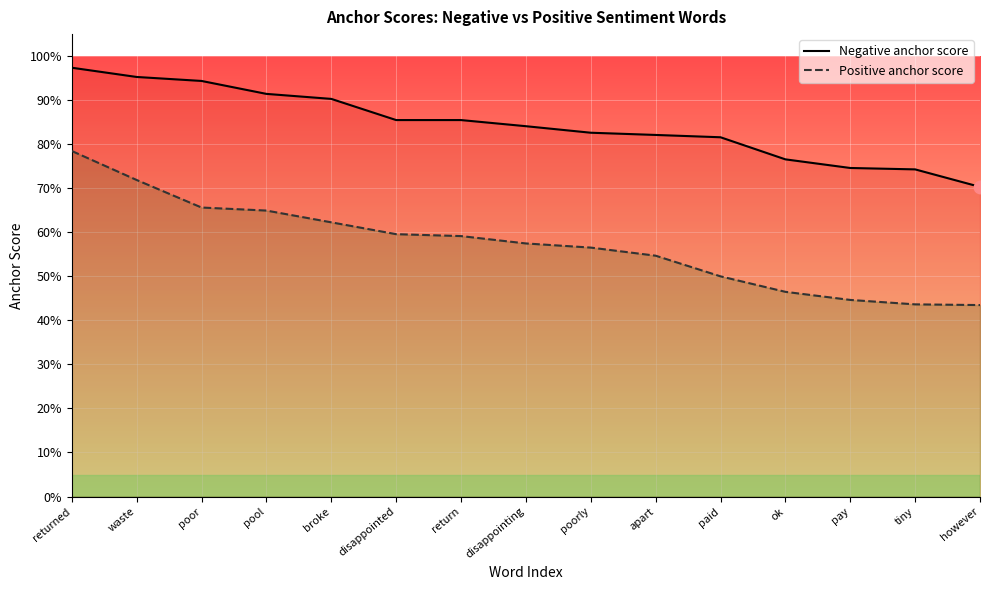

Which series has the largest total across all categories?

Negative anchor score